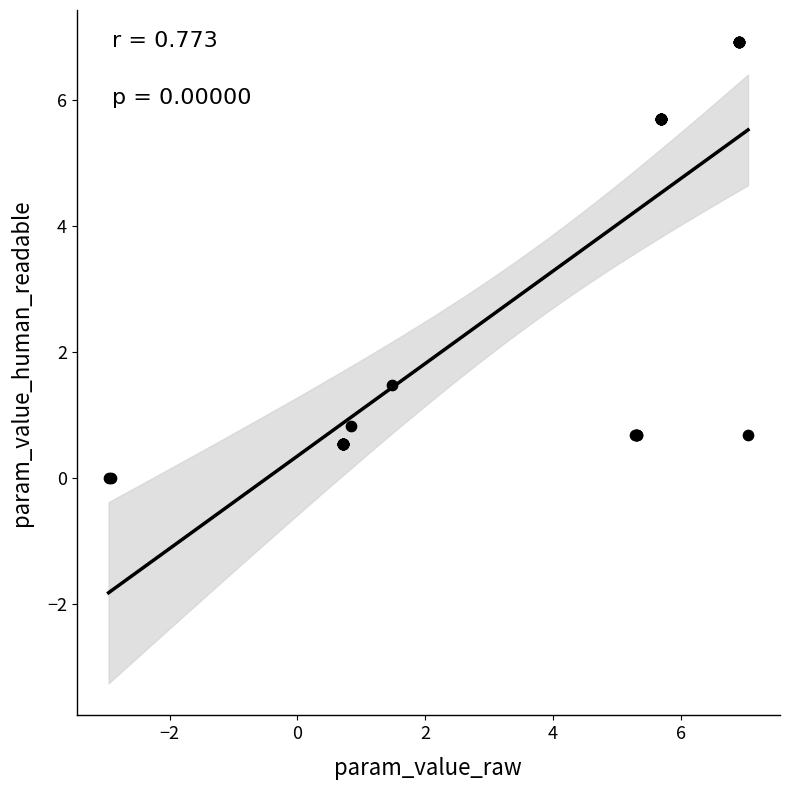

What Y value in the scatter plot is closest to 3?

1.5